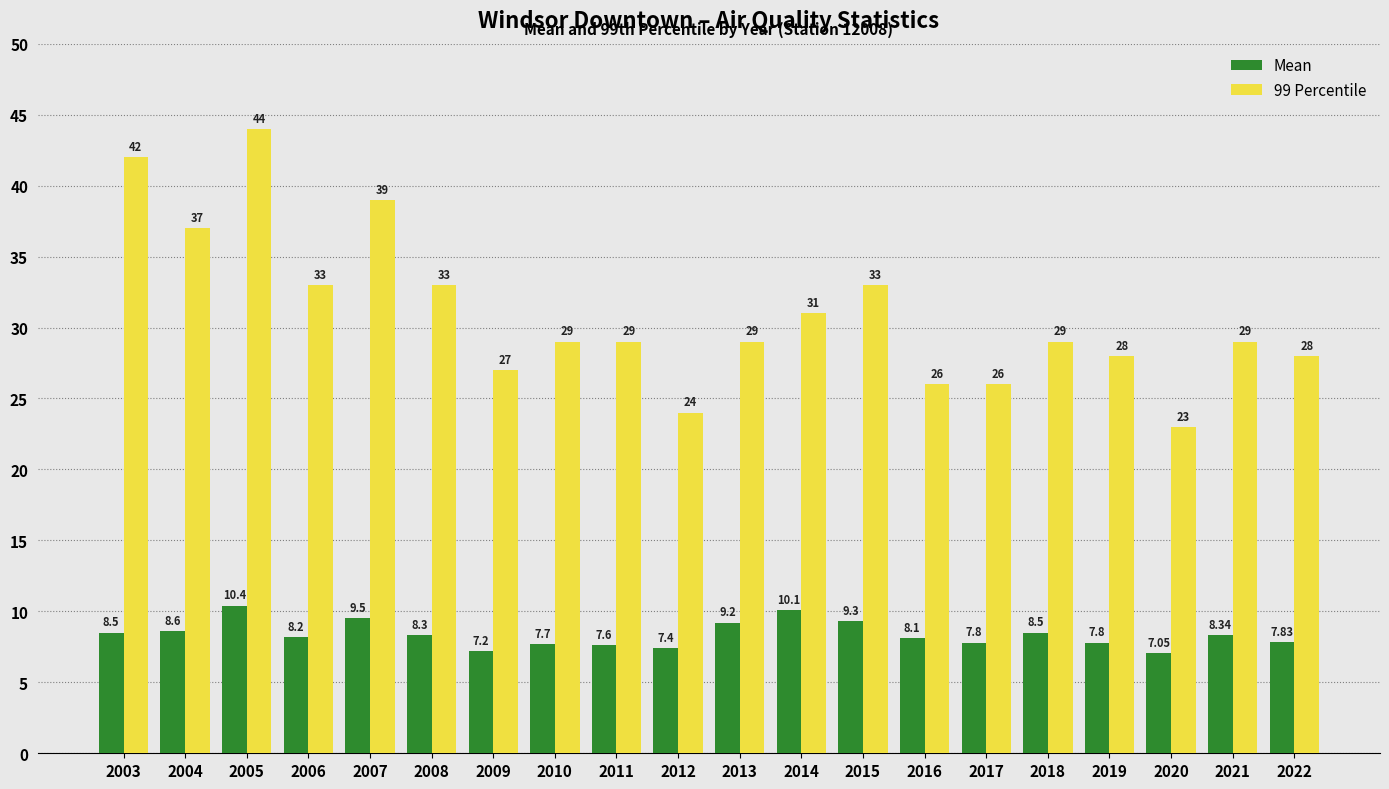

Rank the series by their maximum value, from highest to lowest.

99 Percentile, Mean